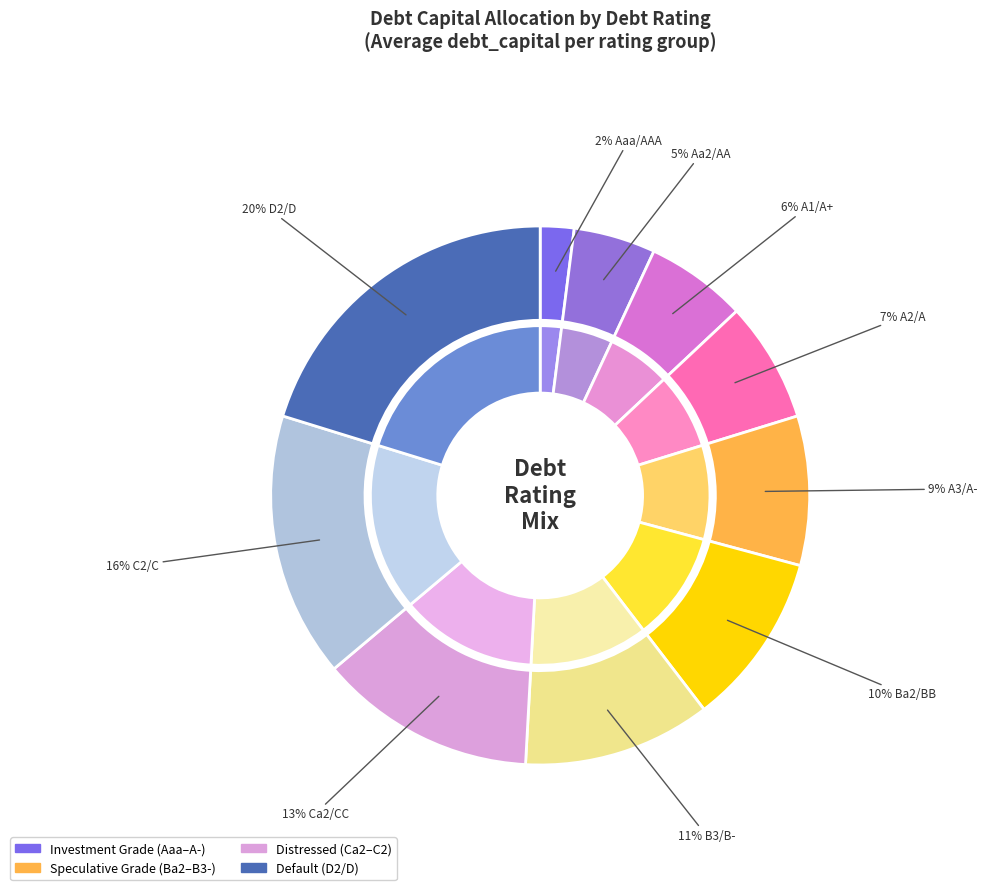

To the nearest percent, what is the average slice percentage?

10%